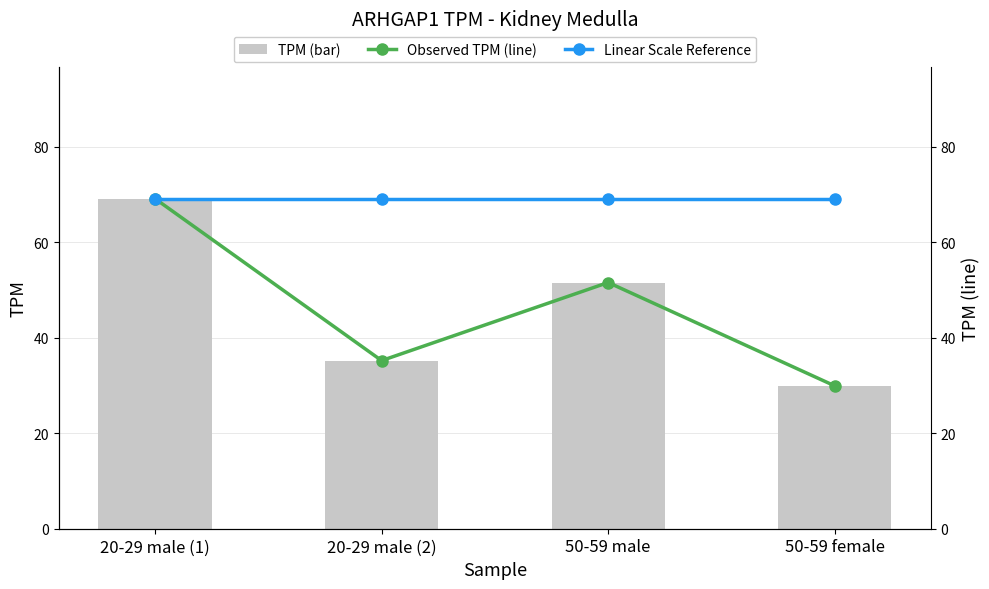

What is the value of the Linear Scale Reference bar at the 3rd from the left?

69.1